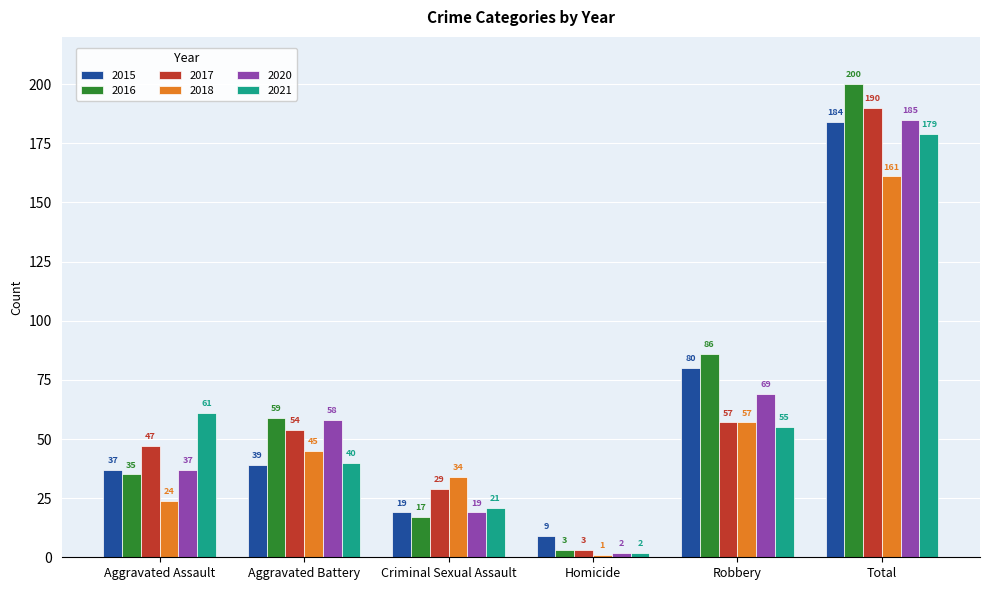

Where is 2020 nearest to the value 93?

Robbery